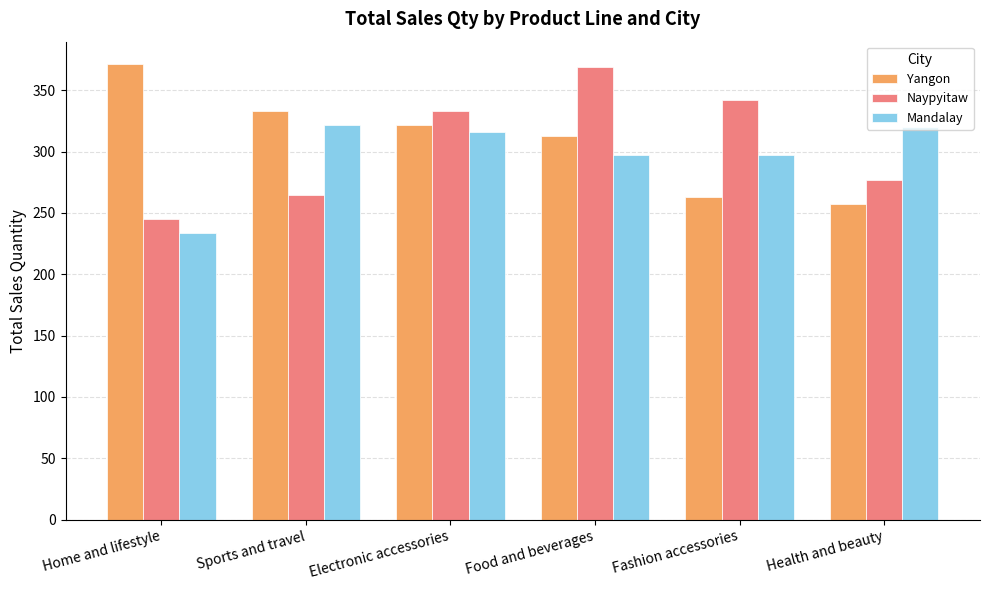

What is the difference between the Naypyitaw values at Electronic accessories and Fashion accessories?

9